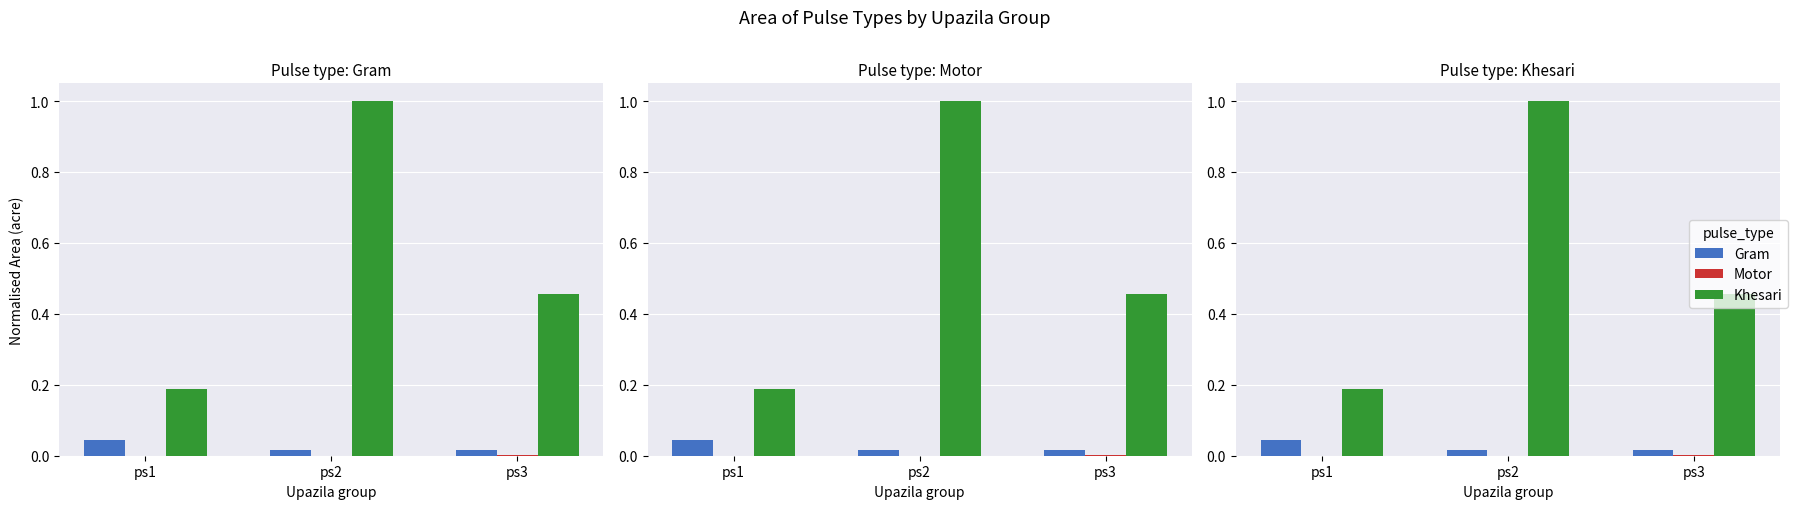

Reading right to left, list all the values displayed in this chart.

Gram: 0.0	0.0	0.0
Motor: 0.0	0.0	0.0
Khesari: 0.5	1.0	0.2